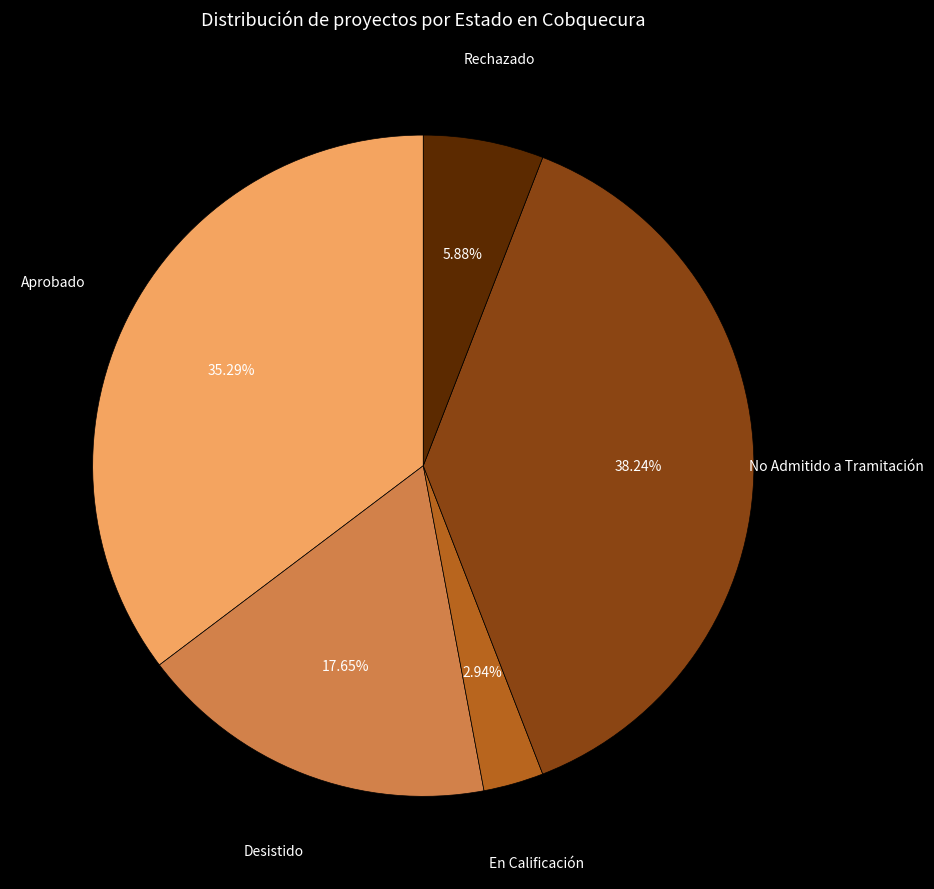

Between En Calificación and Desistido, which is larger?

Desistido